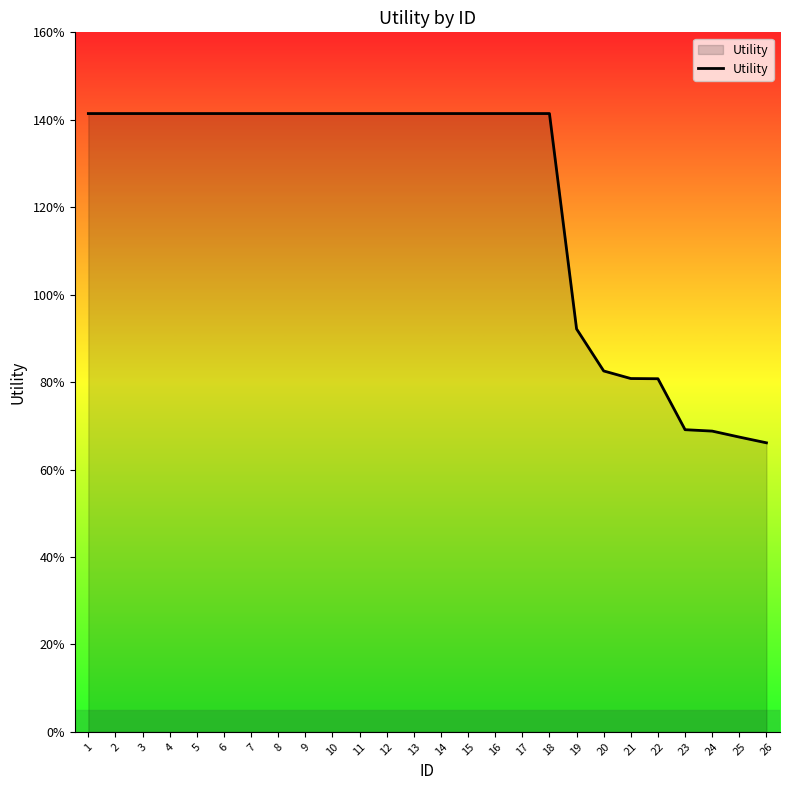

What is the ratio of the value at 7 to the value at 17?

1.0